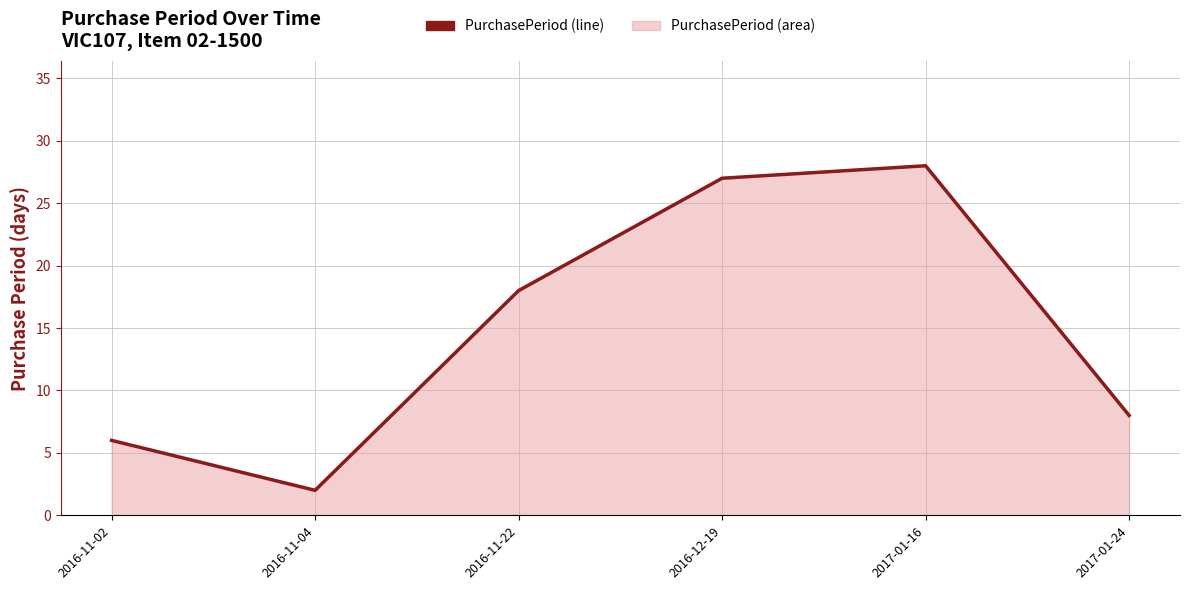

Rank the categories by value from highest to lowest.

2017-01-16, 2016-12-19, 2016-11-22, 2017-01-24, 2016-11-02, 2016-11-04